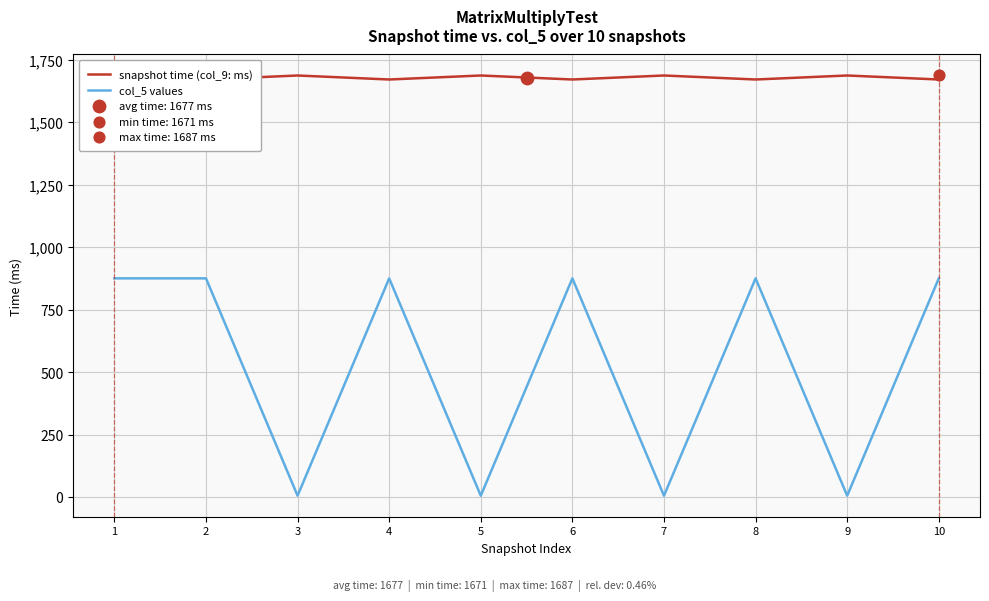

Is the value of col_5 values at 9 greater than the value of snapshot time (col_9: ms) at 1?

No